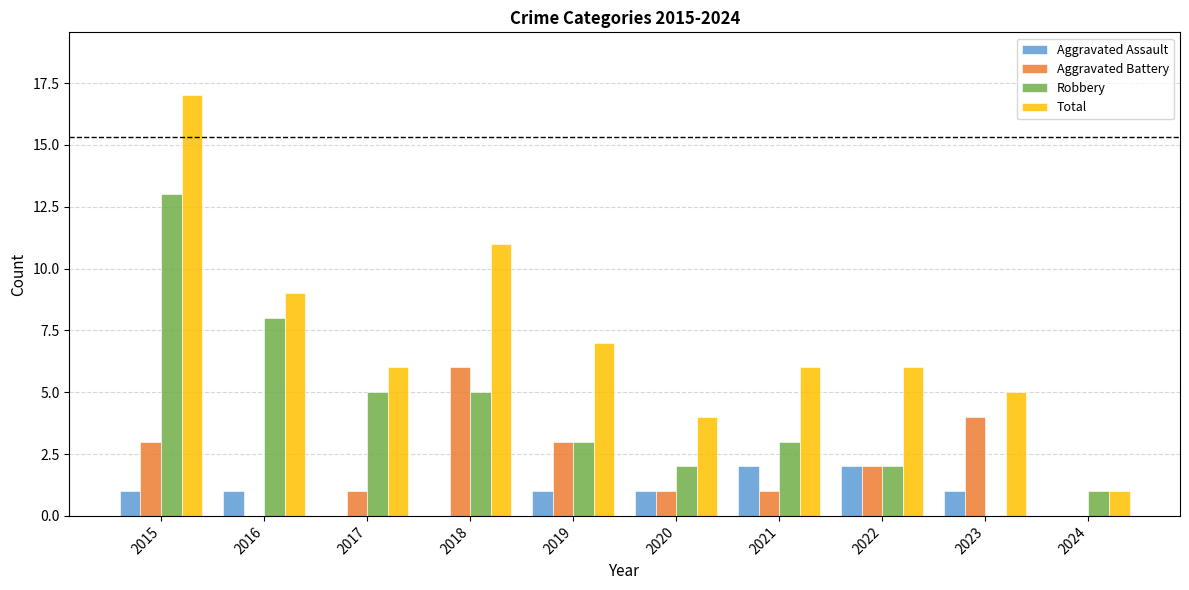

Which series changed the most between 2016 and 2021?

Robbery